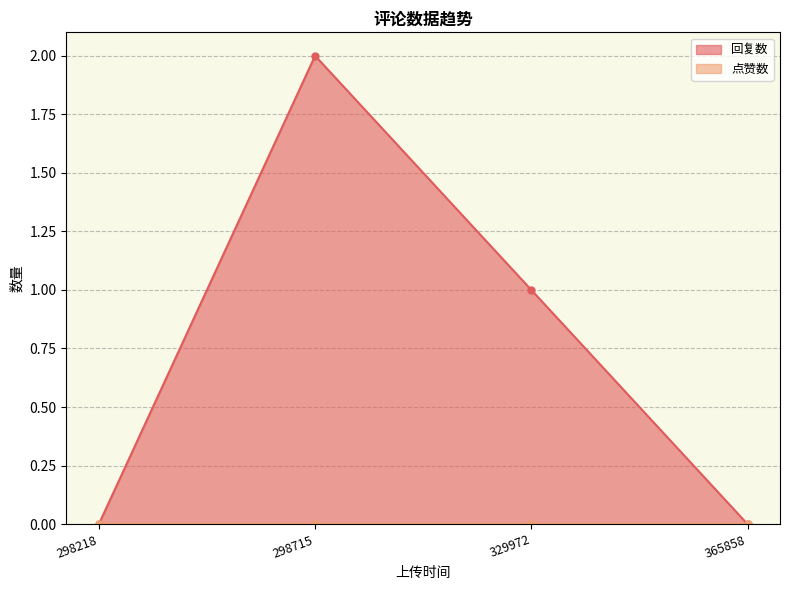

True or false: 回复数 and 点赞数 cross at least once.

False